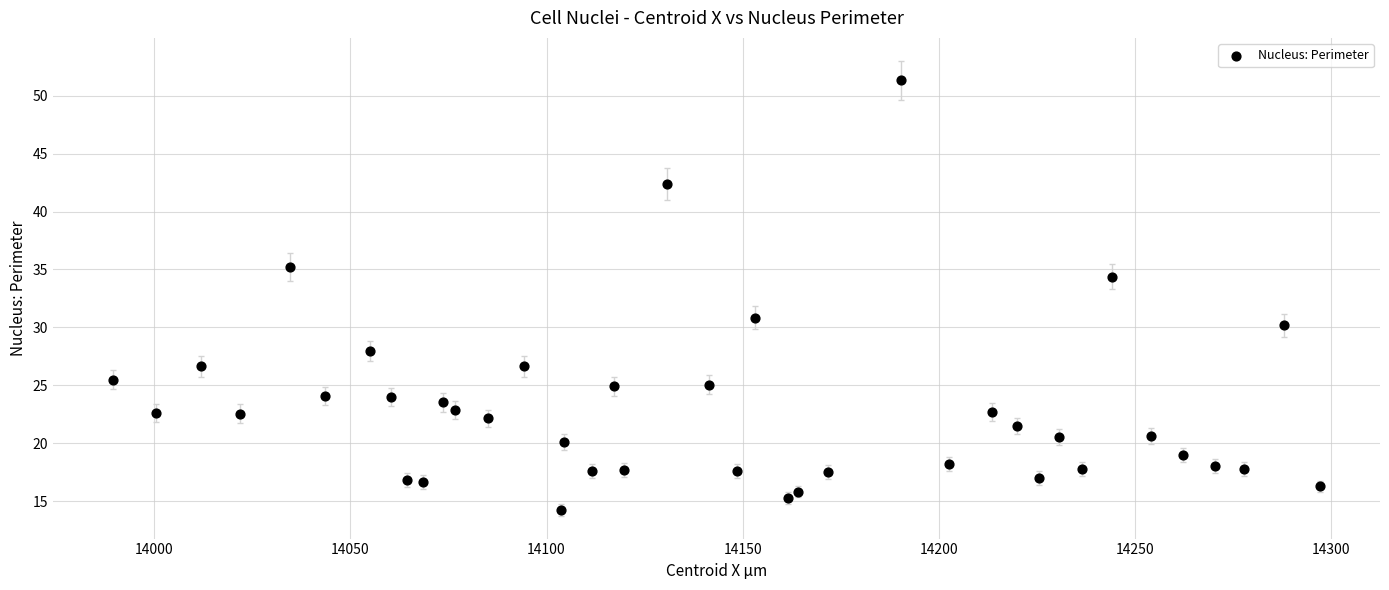

What is the range of Y values (max minus min)?

37.1